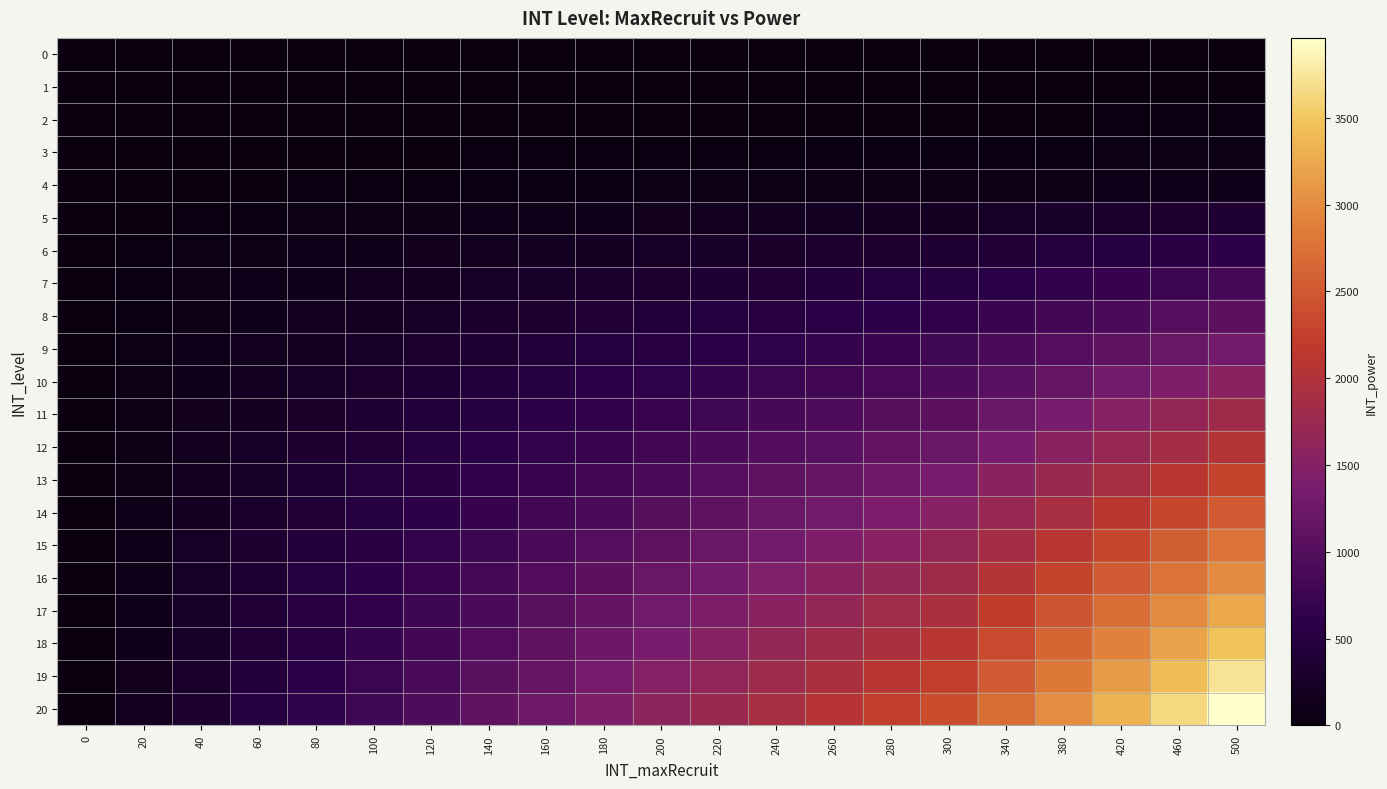

Reading right to left, transcribe all the data shown in this chart.

0: 500=0.0	460=0.0	420=0.0	380=0.0	340=0.0	300=0.0	280=0.0	260=0.0	240=0.0	220=0.0	200=0.0	180=0.0	160=0.0	140=0.0	120=0.0	100=0.0	80=0.0	60=0.0	40=0.0	20=0.0	0=0.0
1: 500=10.0	460=9.2	420=8.4	380=7.6	340=6.8	300=6.0	280=5.6	260=5.2	240=4.8	220=4.4	200=4.0	180=3.6	160=3.2	140=2.8	120=2.4	100=2.0	80=1.6	60=1.2	40=0.8	20=0.4	0=0.0
2: 500=20.0	460=18.4	420=16.8	380=15.2	340=13.6	300=12.0	280=11.2	260=10.4	240=9.6	220=8.8	200=8.0	180=7.2	160=6.4	140=5.6	120=4.8	100=4.0	80=3.2	60=2.4	40=1.6	20=0.8	0=0.0
3: 500=60.0	460=55.2	420=50.4	380=45.6	340=40.8	300=36.0	280=33.6	260=31.2	240=28.8	220=26.4	200=24.0	180=21.6	160=19.2	140=16.8	120=14.4	100=12.0	80=9.6	60=7.2	40=4.8	20=2.4	0=0.0
4: 500=120.0	460=110.4	420=100.8	380=91.2	340=81.6	300=72.0	280=67.2	260=62.4	240=57.6	220=52.8	200=48.0	180=43.2	160=38.4	140=33.6	120=28.8	100=24.0	80=19.2	60=14.4	40=9.6	20=4.8	0=0.0
5: 500=360.0	460=331.2	420=302.4	380=273.6	340=244.8	300=216.0	280=201.6	260=187.2	240=172.8	220=158.4	200=144.0	180=129.6	160=115.2	140=100.8	120=86.4	100=72.0	80=57.6	60=43.2	40=28.8	20=14.4	0=0.0
6: 500=600.0	460=552.0	420=504.0	380=456.0	340=408.0	300=360.0	280=336.0	260=312.0	240=288.0	220=264.0	200=240.0	180=216.0	160=192.0	140=168.0	120=144.0	100=120.0	80=96.0	60=72.0	40=48.0	20=24.0	0=0.0
7: 500=840.0	460=772.8	420=705.6	380=638.4	340=571.2	300=504.0	280=470.4	260=436.8	240=403.2	220=369.6	200=336.0	180=302.4	160=268.8	140=235.2	120=201.6	100=168.0	80=134.4	60=100.8	40=67.2	20=33.6	0=0.0
8: 500=1080.0	460=993.6	420=907.2	380=820.8	340=734.4	300=648.0	280=604.8	260=561.6	240=518.4	220=475.2	200=432.0	180=388.8	160=345.6	140=302.4	120=259.2	100=216.0	80=172.8	60=129.6	40=86.4	20=43.2	0=0.0
9: 500=1320.0	460=1214.4	420=1108.8	380=1003.2	340=897.6	300=792.0	280=739.2	260=686.4	240=633.6	220=580.8	200=528.0	180=475.2	160=422.4	140=369.6	120=316.8	100=264.0	80=211.2	60=158.4	40=105.6	20=52.8	0=0.0
10: 500=1560.0	460=1435.2	420=1310.4	380=1185.6	340=1060.8	300=936.0	280=873.6	260=811.2	240=748.8	220=686.4	200=624.0	180=561.6	160=499.2	140=436.8	120=374.4	100=312.0	80=249.6	60=187.2	40=124.8	20=62.4	0=0.0
11: 500=1800.0	460=1656.0	420=1512.0	380=1368.0	340=1224.0	300=1080.0	280=1008.0	260=936.0	240=864.0	220=792.0	200=720.0	180=648.0	160=576.0	140=504.0	120=432.0	100=360.0	80=288.0	60=216.0	40=144.0	20=72.0	0=0.0
12: 500=2040.0	460=1876.8	420=1713.6	380=1550.4	340=1387.2	300=1224.0	280=1142.4	260=1060.8	240=979.2	220=897.6	200=816.0	180=734.4	160=652.8	140=571.2	120=489.6	100=408.0	80=326.4	60=244.8	40=163.2	20=81.6	0=0.0
13: 500=2280.0	460=2097.6	420=1915.2	380=1732.8	340=1550.4	300=1368.0	280=1276.8	260=1185.6	240=1094.4	220=1003.2	200=912.0	180=820.8	160=729.6	140=638.4	120=547.2	100=456.0	80=364.8	60=273.6	40=182.4	20=91.2	0=0.0
14: 500=2520.0	460=2318.4	420=2116.8	380=1915.2	340=1713.6	300=1512.0	280=1411.2	260=1310.4	240=1209.6	220=1108.8	200=1008.0	180=907.2	160=806.4	140=705.6	120=604.8	100=504.0	80=403.2	60=302.4	40=201.6	20=100.8	0=0.0
15: 500=2760.0	460=2539.2	420=2318.4	380=2097.6	340=1876.8	300=1656.0	280=1545.6	260=1435.2	240=1324.8	220=1214.4	200=1104.0	180=993.6	160=883.2	140=772.8	120=662.4	100=552.0	80=441.6	60=331.2	40=220.8	20=110.4	0=0.0
16: 500=3000.0	460=2760.0	420=2520.0	380=2280.0	340=2040.0	300=1800.0	280=1680.0	260=1560.0	240=1440.0	220=1320.0	200=1200.0	180=1080.0	160=960.0	140=840.0	120=720.0	100=600.0	80=480.0	60=360.0	40=240.0	20=120.0	0=0.0
17: 500=3240.0	460=2980.8	420=2721.6	380=2462.4	340=2203.2	300=1944.0	280=1814.4	260=1684.8	240=1555.2	220=1425.6	200=1296.0	180=1166.4	160=1036.8	140=907.2	120=777.6	100=648.0	80=518.4	60=388.8	40=259.2	20=129.6	0=0.0
18: 500=3480.0	460=3201.6	420=2923.2	380=2644.8	340=2366.4	300=2088.0	280=1948.8	260=1809.6	240=1670.4	220=1531.2	200=1392.0	180=1252.8	160=1113.6	140=974.4	120=835.2	100=696.0	80=556.8	60=417.6	40=278.4	20=139.2	0=0.0
19: 500=3720.0	460=3422.4	420=3124.8	380=2827.2	340=2529.6	300=2232.0	280=2083.2	260=1934.4	240=1785.6	220=1636.8	200=1488.0	180=1339.2	160=1190.4	140=1041.6	120=892.8	100=744.0	80=595.2	60=446.4	40=297.6	20=148.8	0=0.0
20: 500=3960.0	460=3643.2	420=3326.4	380=3009.6	340=2692.8	300=2376.0	280=2217.6	260=2059.2	240=1900.8	220=1742.4	200=1584.0	180=1425.6	160=1267.2	140=1108.8	120=950.4	100=792.0	80=633.6	60=475.2	40=316.8	20=158.4	0=0.0